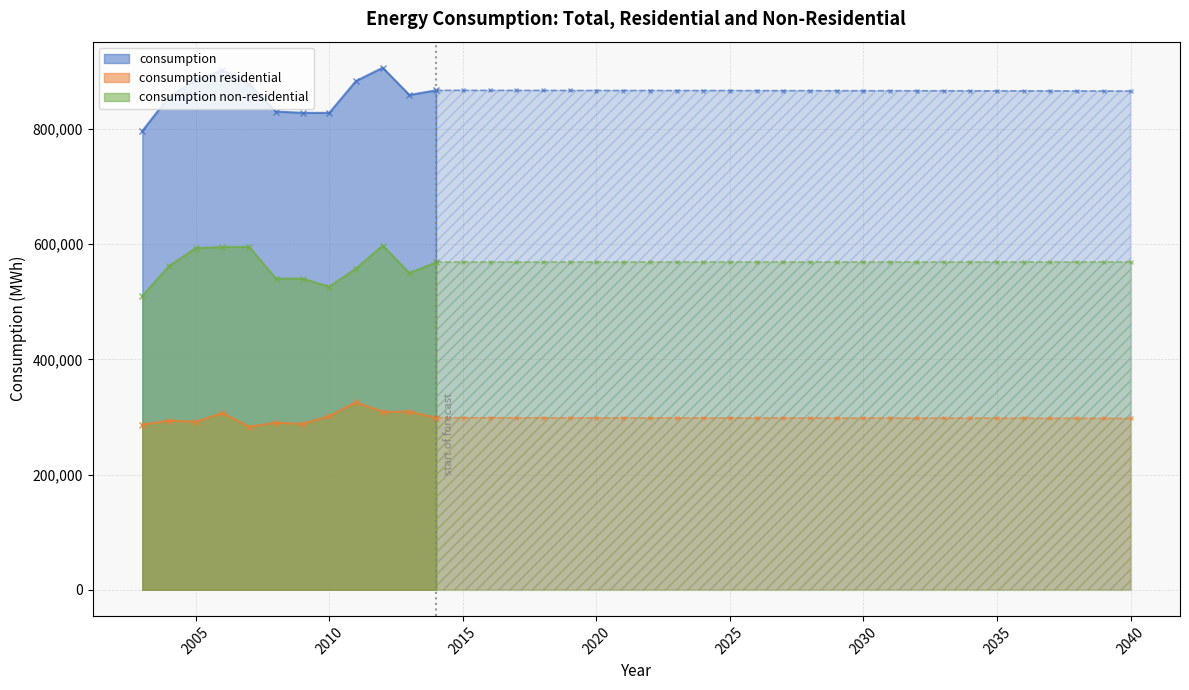

At 2033, list the series in order from smallest to largest.

consumption residential, consumption non-residential, consumption